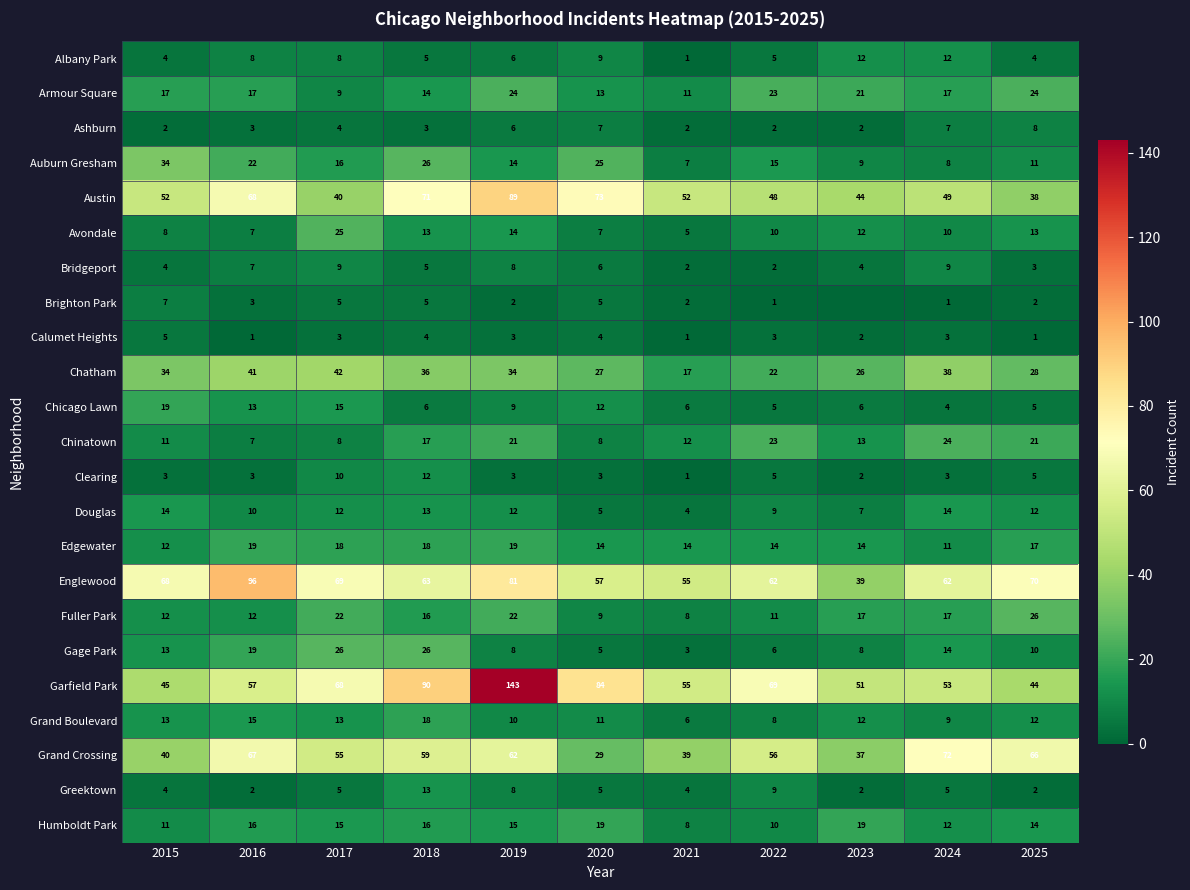

What is the total value across all series at 2015?

432